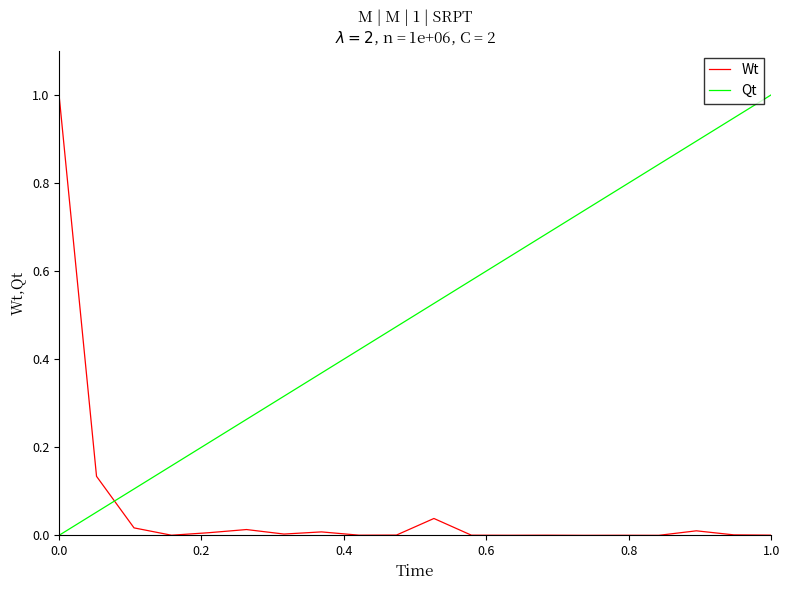

What is the greatest value displayed?

1.0